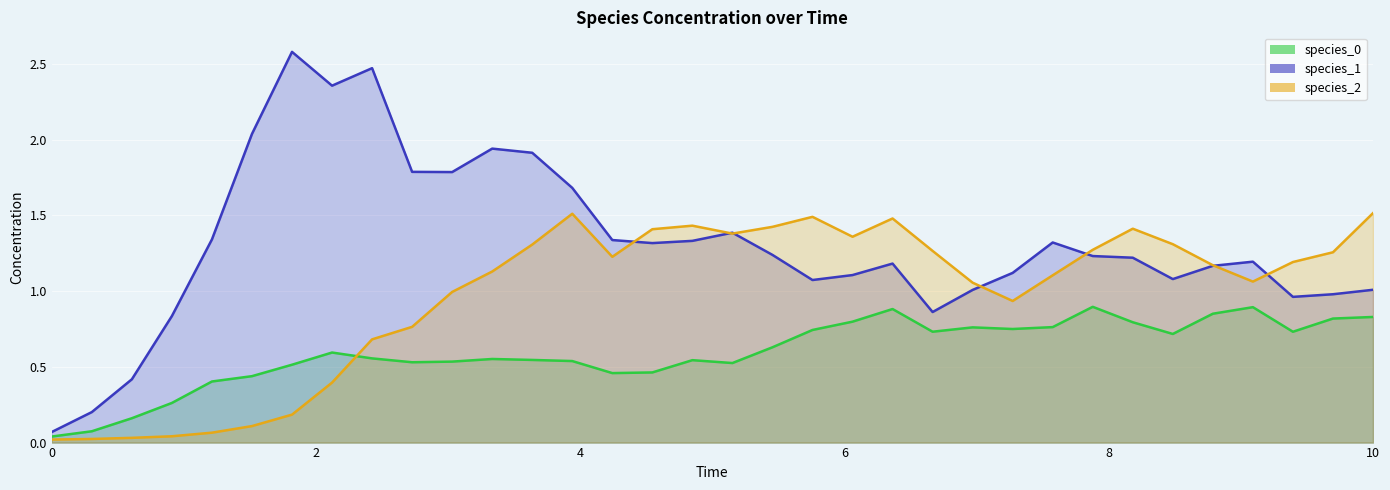

Is the value of species_2 (line) at 6 greater than the value of species_1 (line) at 32?

No